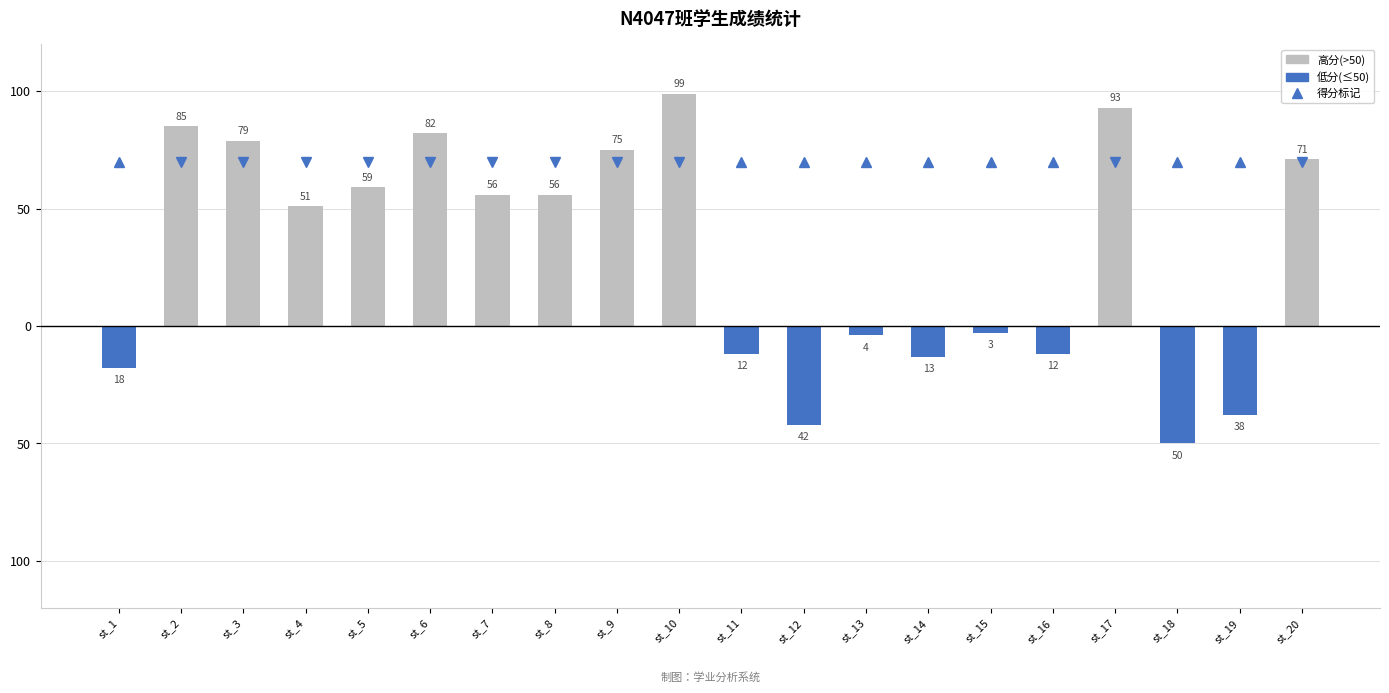

List the labels in order of 高分(>50) value, largest first.

st_10, st_17, st_2, st_6, st_3, st_9, st_20, st_5, st_7, st_8, st_4, st_1, st_11, st_12, st_13, st_14, st_15, st_16, st_18, st_19